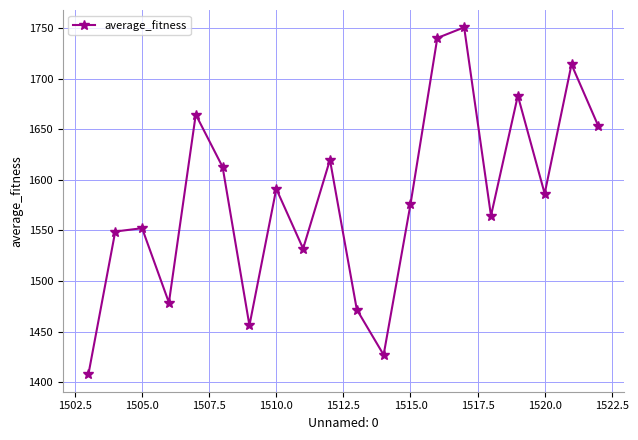

What is the difference between the maximum and minimum values?

343.4